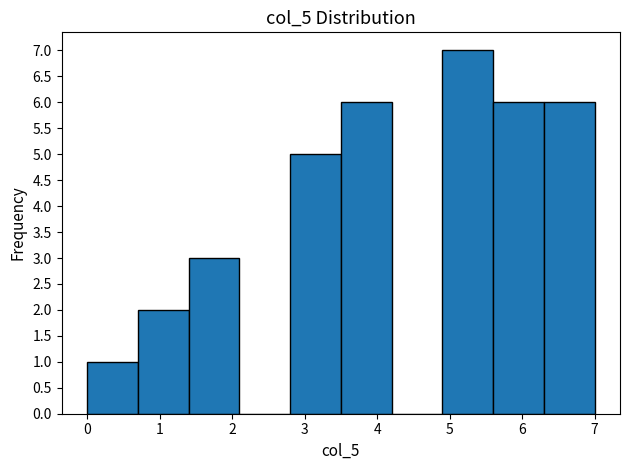

What is the height of the bar covering 1.4 to 2.1 on the x-axis? The values are not printed on the chart, so give them approximately, as read against the axis.

3